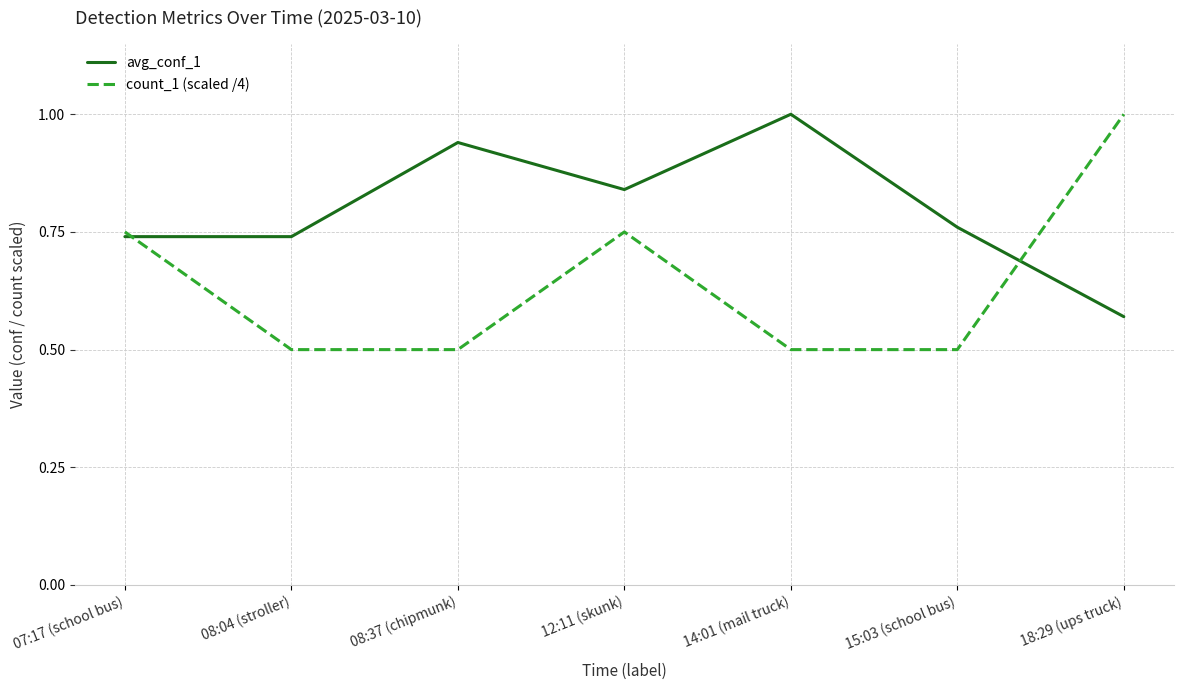

Between 08:04 (stroller) and 12:11 (skunk), which series saw the biggest shift?

count_1 (scaled /4)